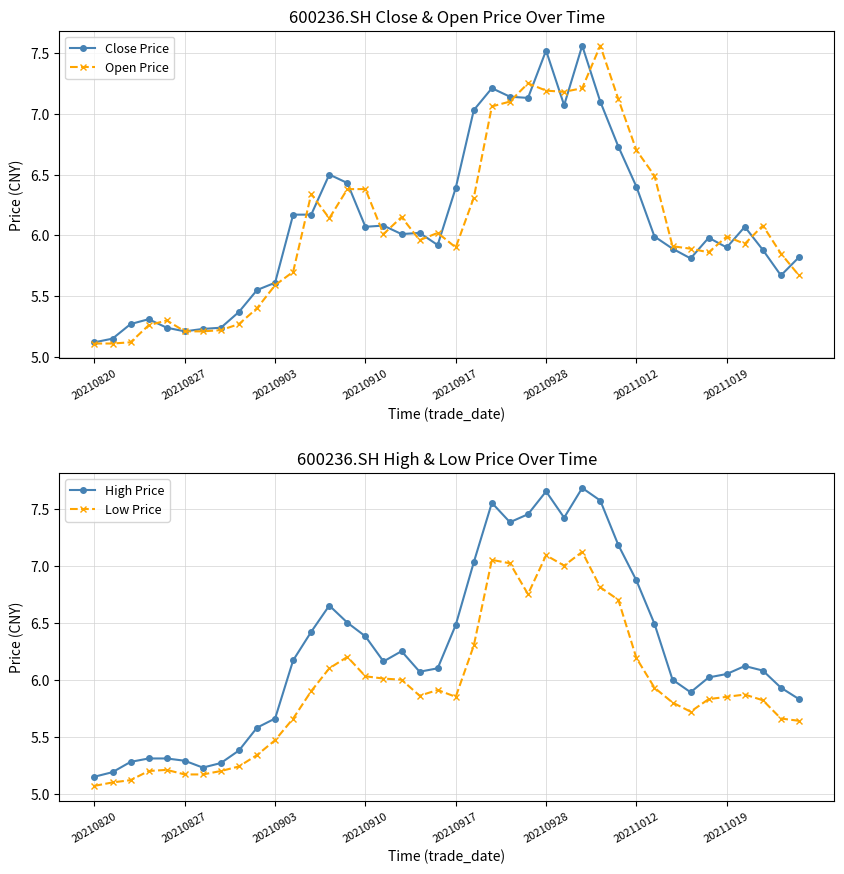

Reading left to right, what are all the values shown in this chart?

Close Price: 5.1	5.2	5.3	5.3	5.2	5.2	5.2	5.2	5.4	5.5	5.6	6.2	6.2	6.5	6.4	6.1	6.1	6.0	6.0	5.9	6.4	7.0	7.2	7.1	7.1	7.5	7.1	7.6	7.1	6.7	6.4	6.0	5.9	5.8	6.0	5.9	6.1	5.9	5.7	5.8
Open Price: 5.1	5.1	5.1	5.3	5.3	5.2	5.2	5.2	5.3	5.4	5.6	5.7	6.3	6.1	6.4	6.4	6.0	6.2	6.0	6.0	5.9	6.3	7.1	7.1	7.2	7.2	7.2	7.2	7.6	7.1	6.7	6.5	5.9	5.9	5.9	6.0	5.9	6.1	5.8	5.7
High Price: 5.2	5.2	5.3	5.3	5.3	5.3	5.2	5.3	5.4	5.6	5.7	6.2	6.4	6.7	6.5	6.4	6.2	6.2	6.1	6.1	6.5	7.0	7.5	7.4	7.5	7.7	7.4	7.7	7.6	7.2	6.9	6.5	6.0	5.9	6.0	6.0	6.1	6.1	5.9	5.8
Low Price: 5.1	5.1	5.1	5.2	5.2	5.2	5.2	5.2	5.2	5.3	5.5	5.7	5.9	6.1	6.2	6.0	6.0	6.0	5.9	5.9	5.8	6.3	7.0	7.0	6.8	7.1	7.0	7.1	6.8	6.7	6.2	5.9	5.8	5.7	5.8	5.8	5.9	5.8	5.7	5.6